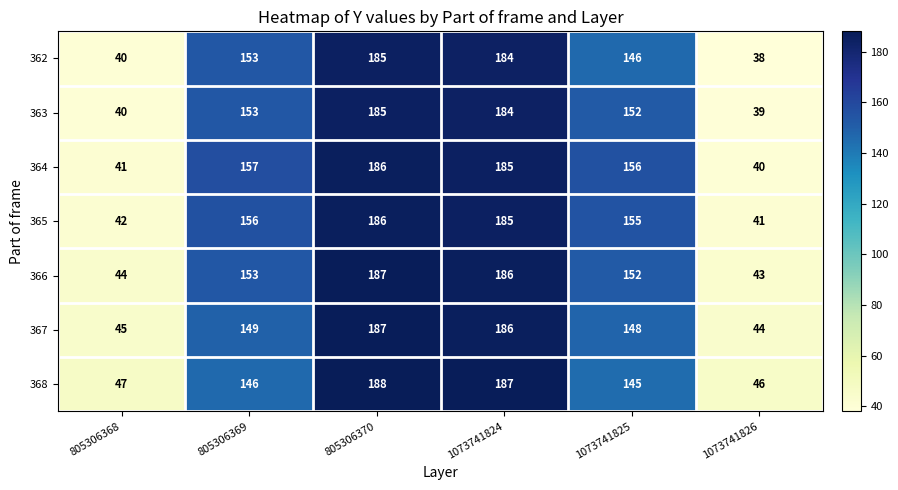

Count the number of data series in this chart.

7